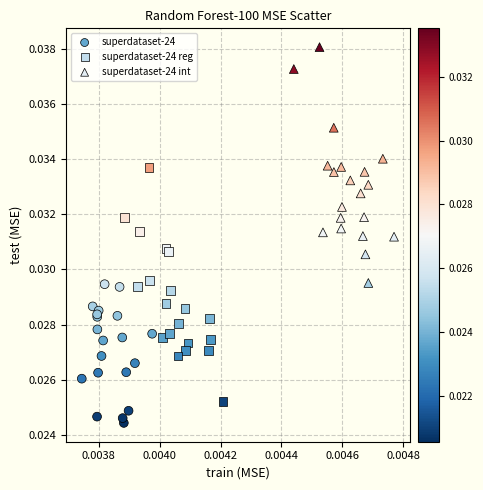

Which series reaches the maximum Y coordinate?

superdataset-24 int